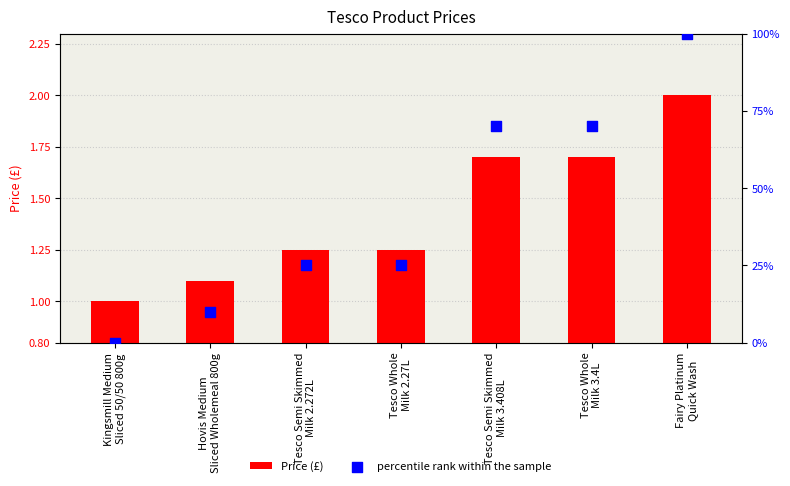

Which series reaches the minimum Y coordinate?

percentile rank within the sample